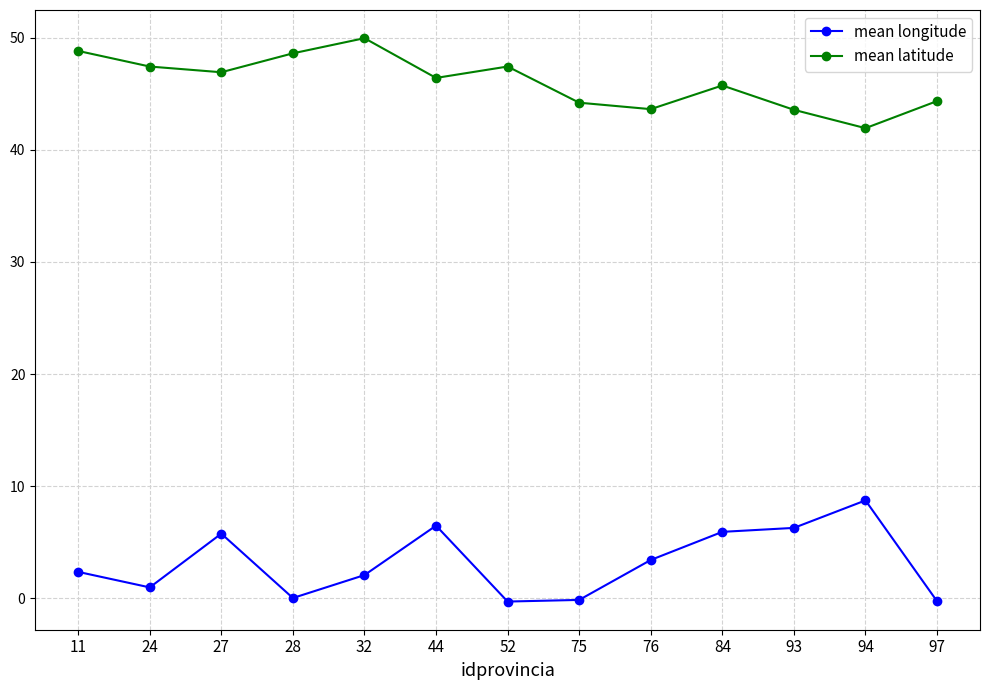

How many lines are shown in the chart?

2